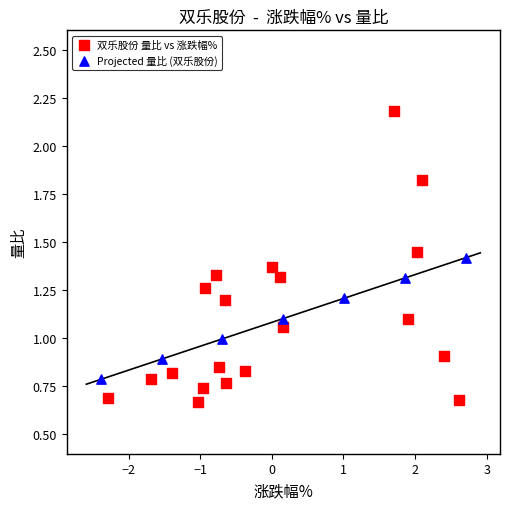

Which series has the largest Y range (max minus min)?

双乐股份 量比 vs 涨跌幅%